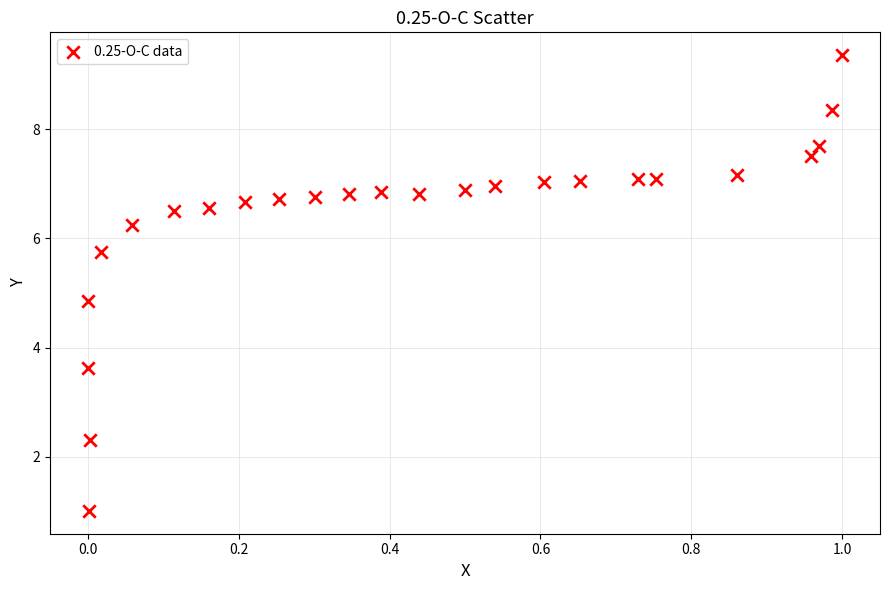

What is the range of X values (max minus min)?

1.0